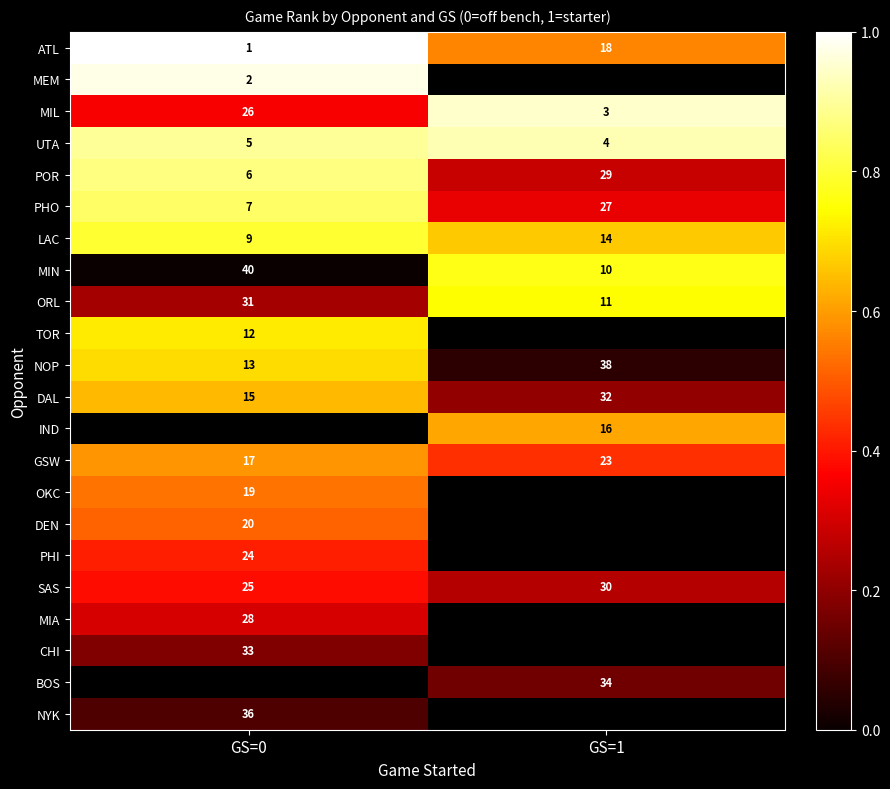

The MEM series shows 0 at GS=0. True or false?

False